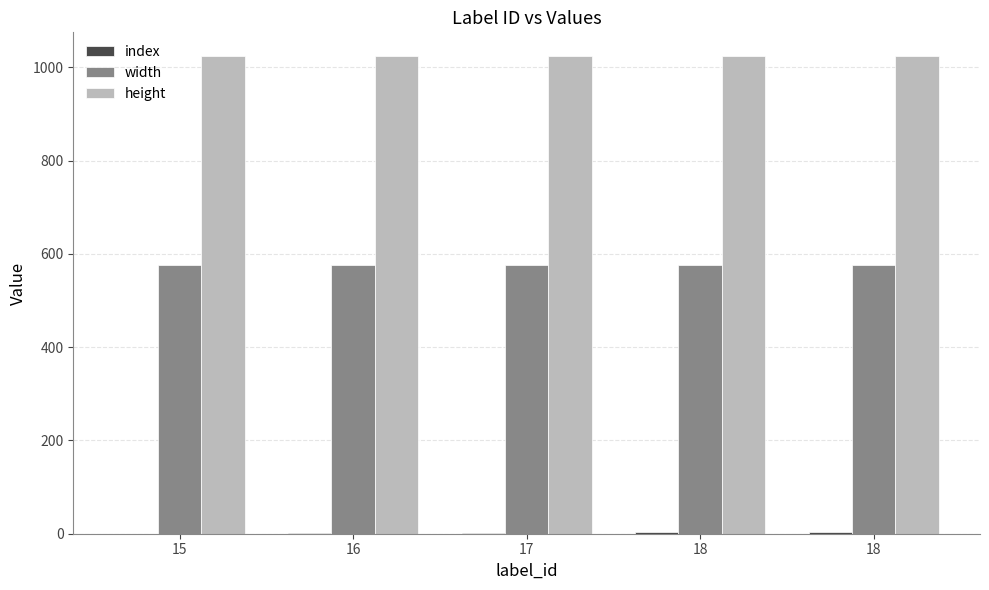

How many groups of bars are there?

5